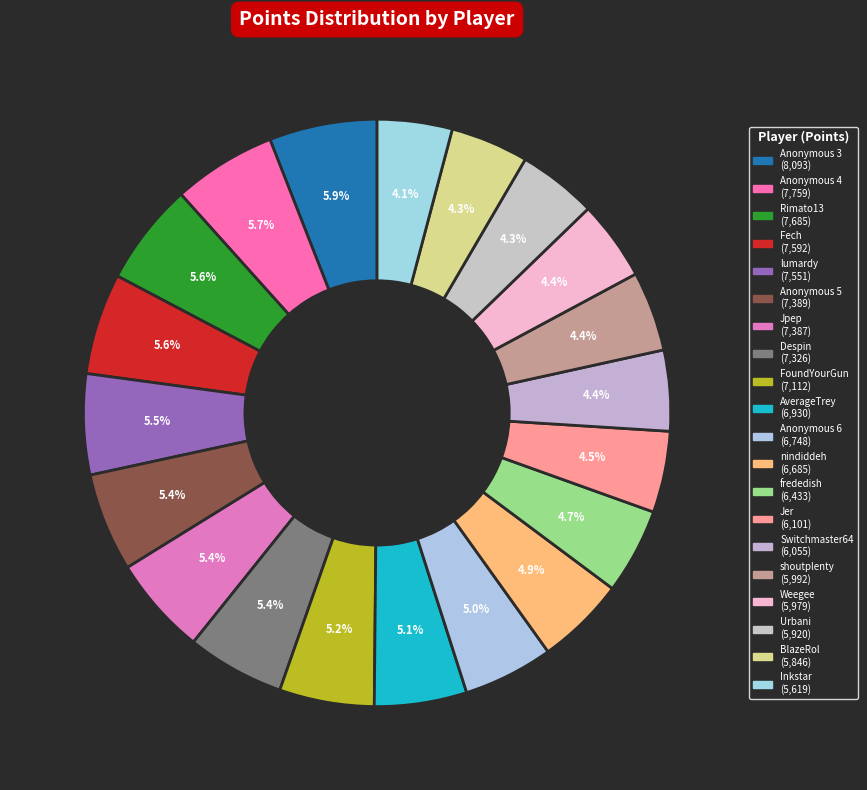

To the nearest percent, what portion does Anonymous 3 represent?

6%